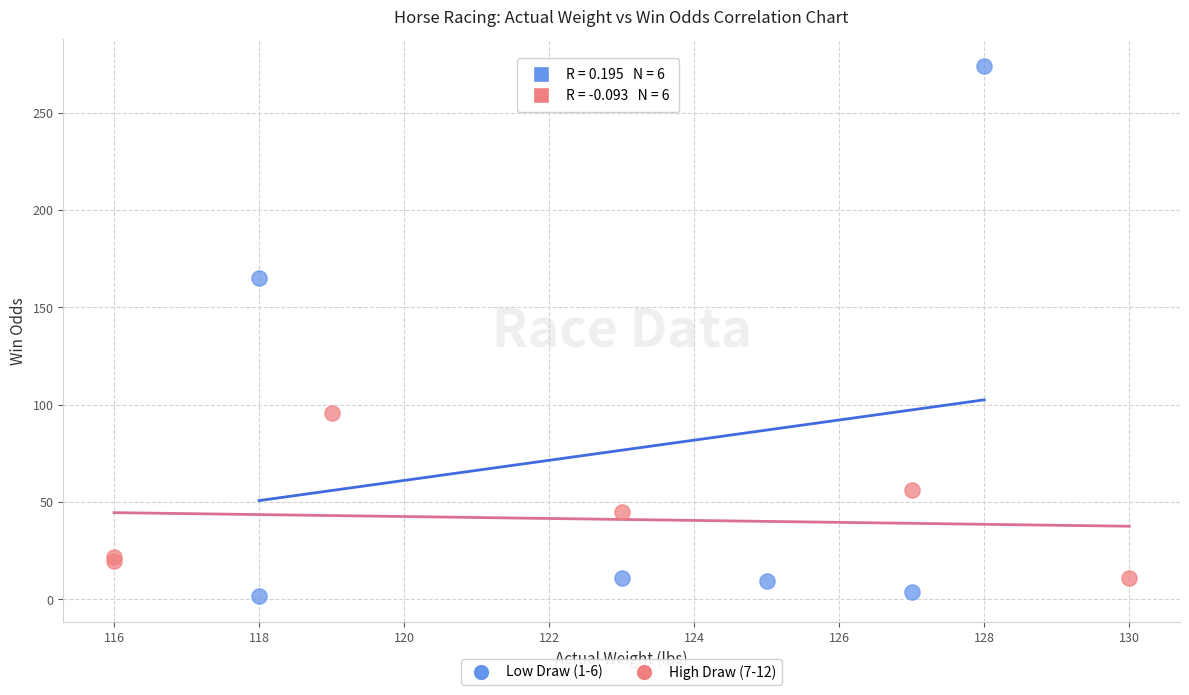

Which series reaches the maximum Y coordinate?

Low Draw (1-6)